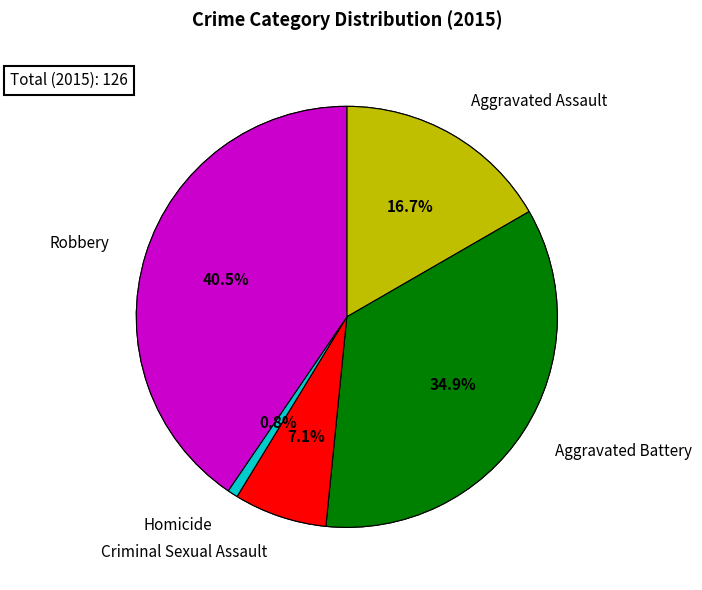

To the nearest percent, what percentage of the pie is Aggravated Battery?

35%